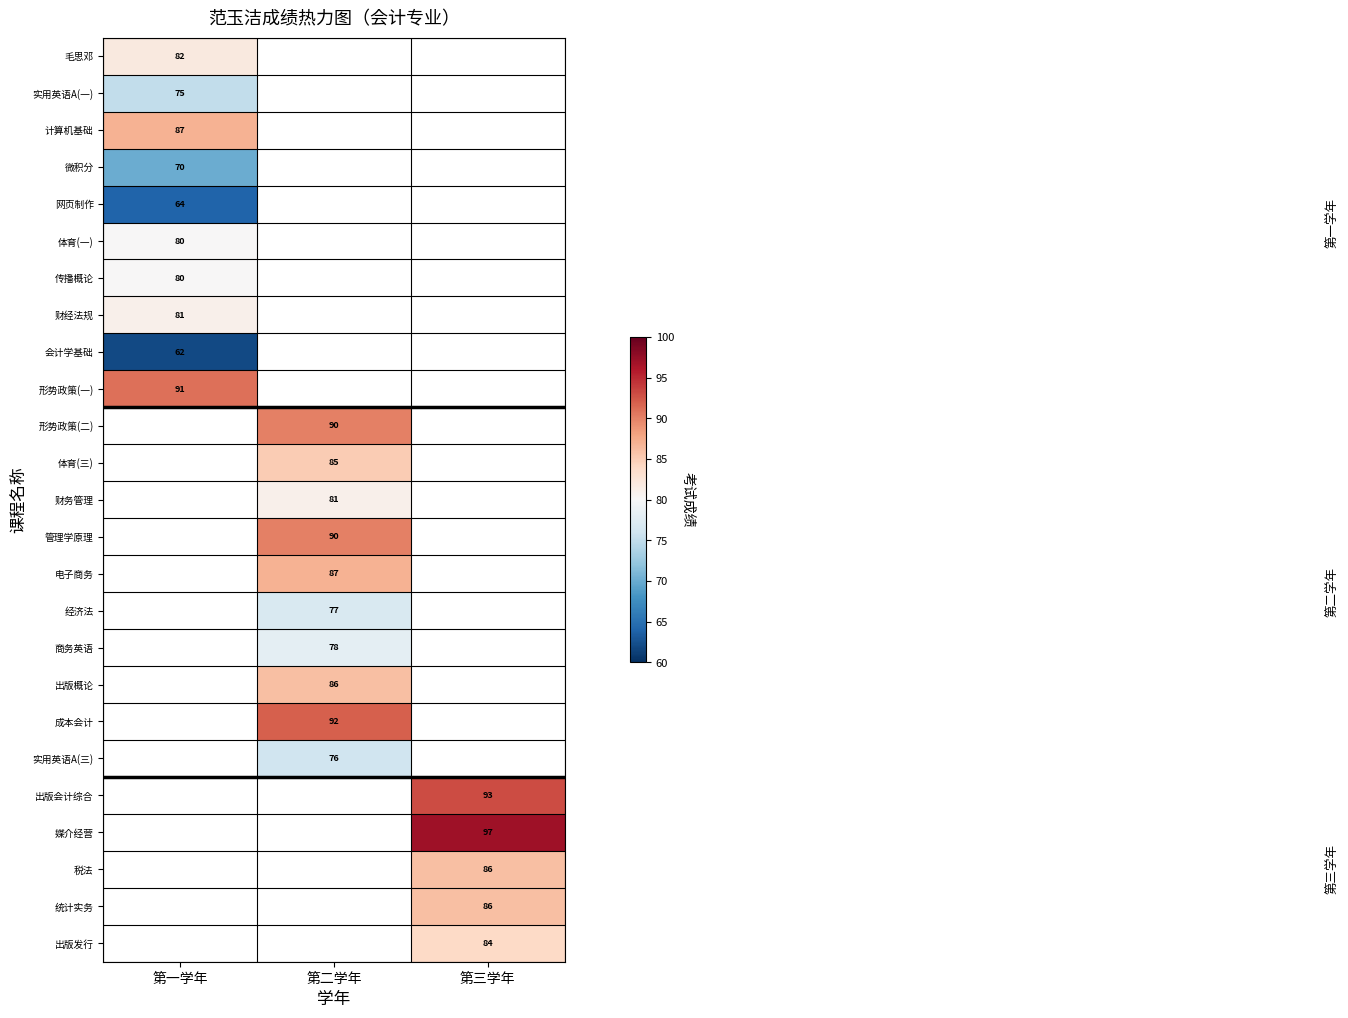

The value of 体育(一) at 第一学年 is 80. True or false?

True